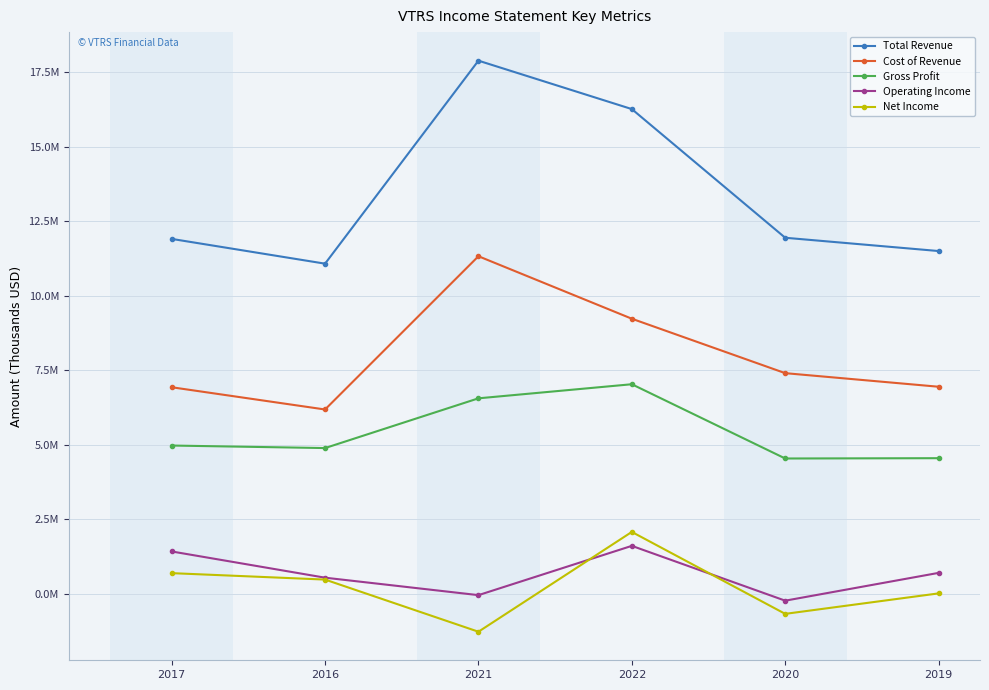

Is this an area chart (filled region under the line)?

No